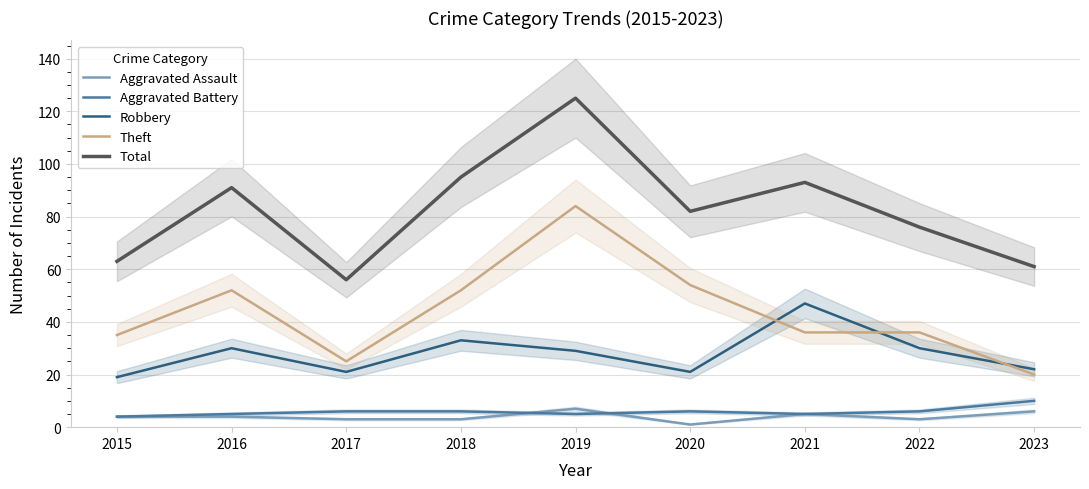

The value of Total at 2020 is 82. True or false?

True